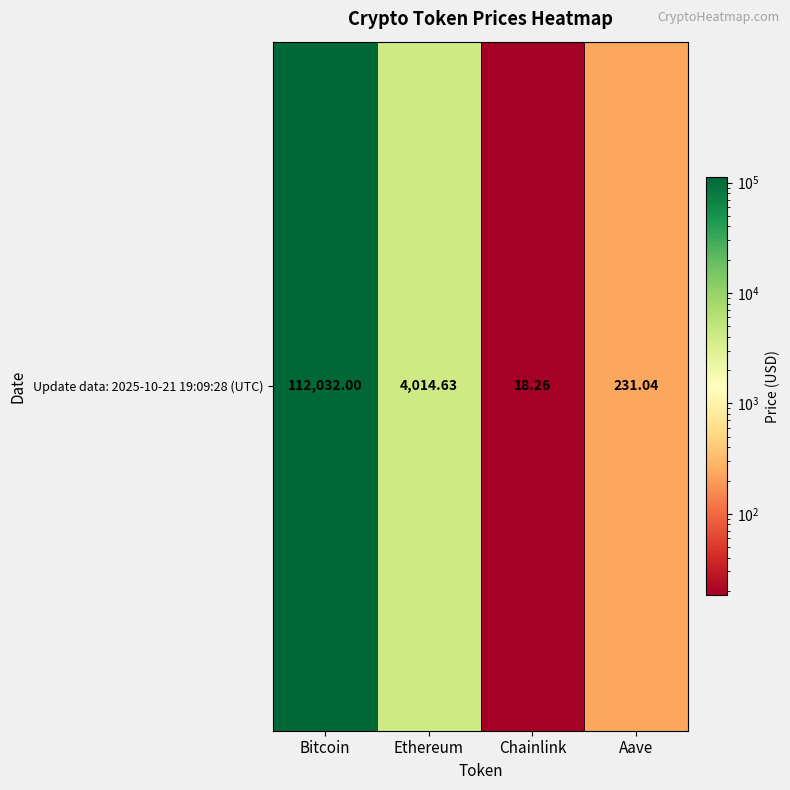

What is the change in value from Chainlink to Aave?

+212.8